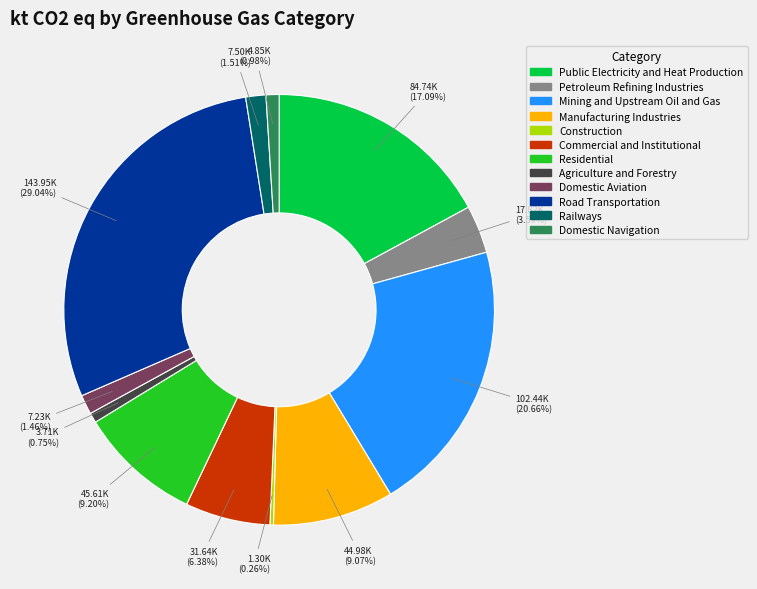

What percentage is the Petroleum Refining Industries slice, to the nearest percent?

4%